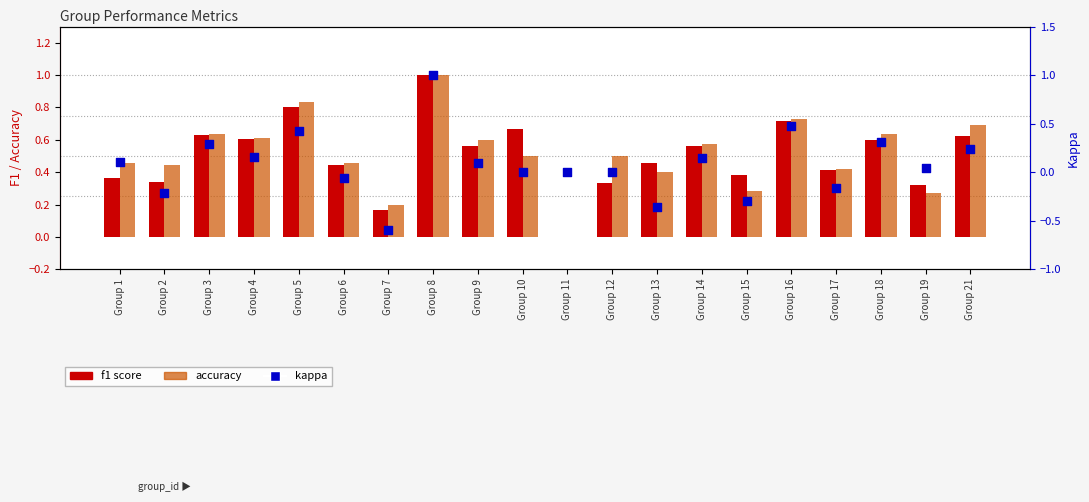

At which category is the sum across all series the highest?

Group 8